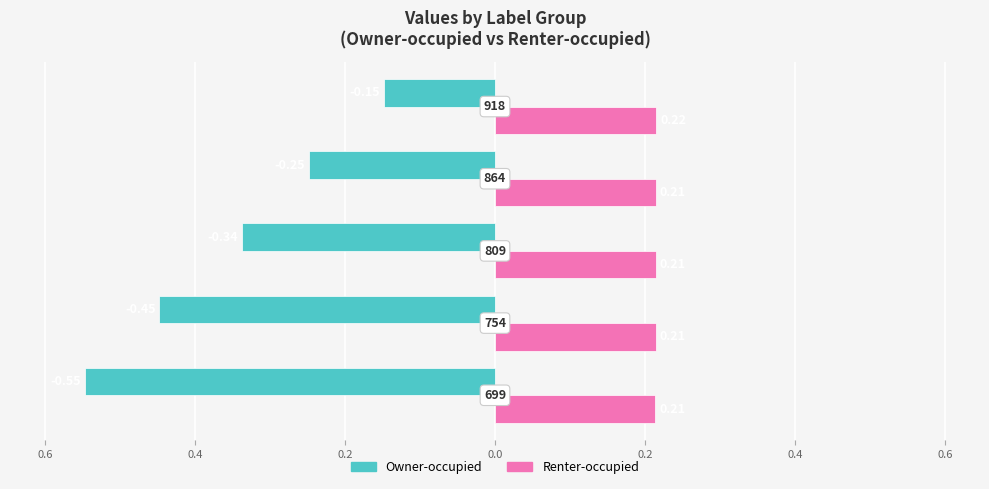

Which series has the largest total across all categories?

Renter-occupied